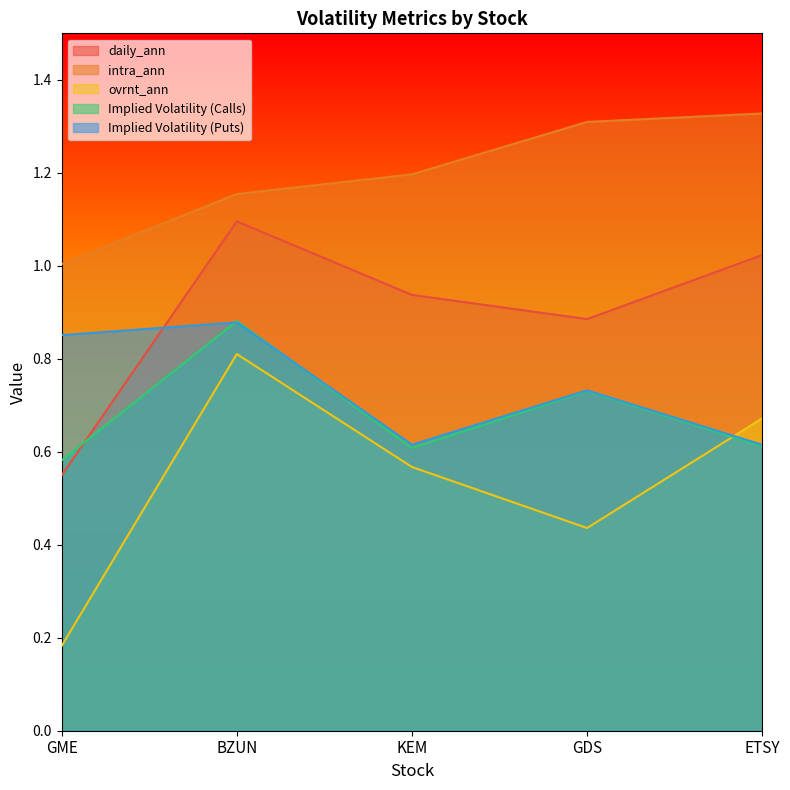

What is the maximum value for ovrnt_ann?

0.8